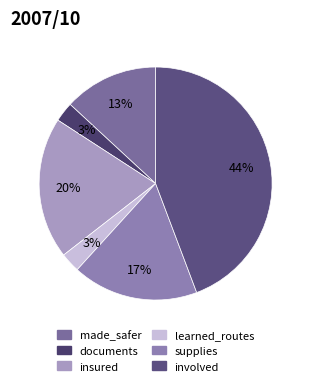

Is there any slice that represents more than half of the pie?

No